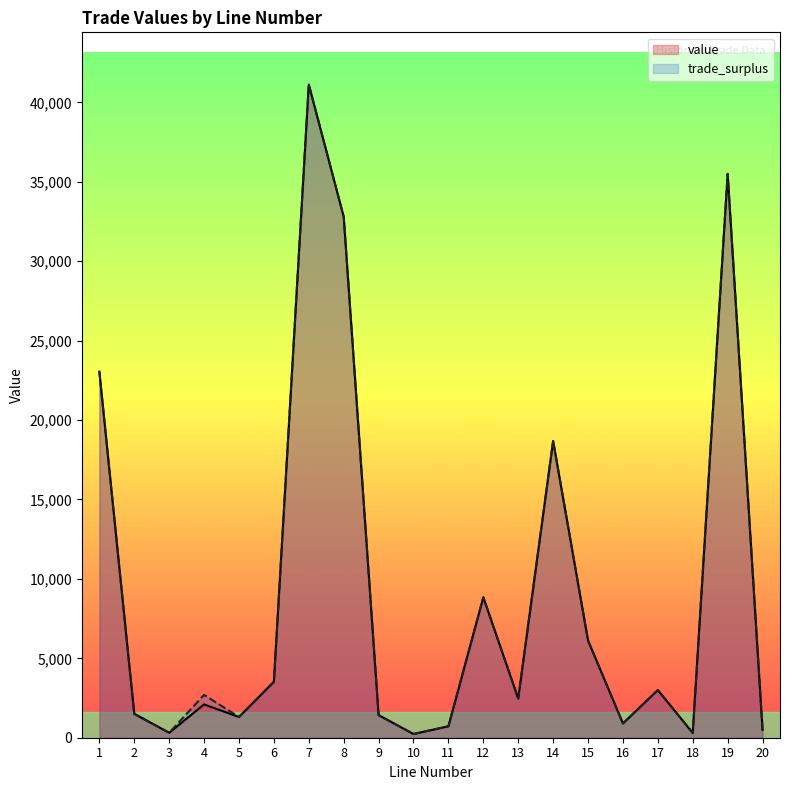

Does the chart display data point markers on the line(s)?

No